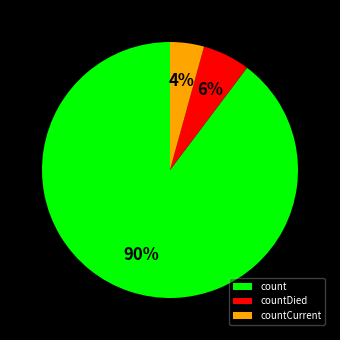

To the nearest percent, what is the average slice percentage?

33%